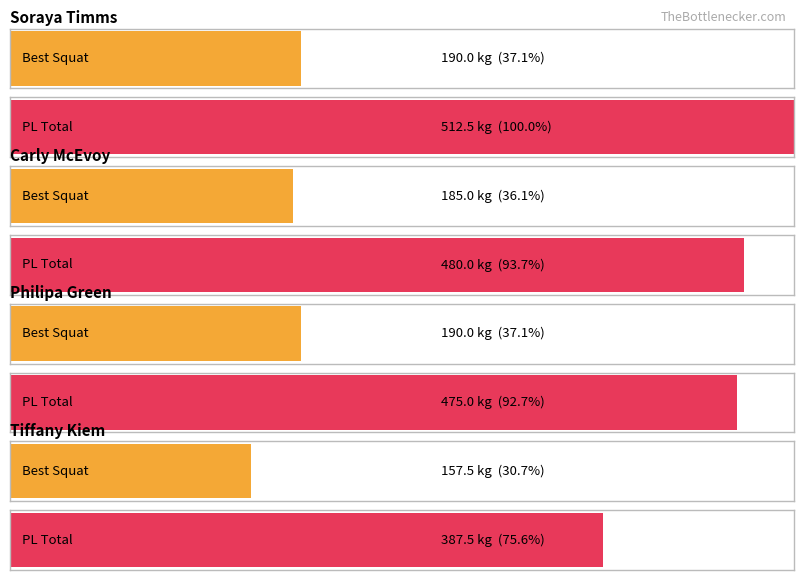

Which category has the highest value in the PL Total series?

Soraya Timms